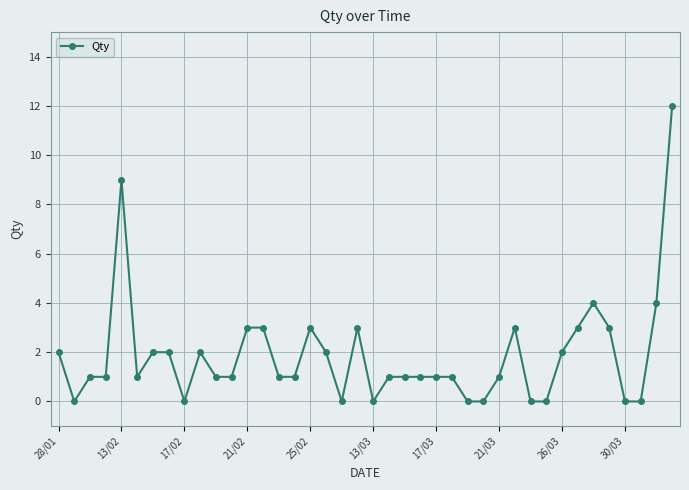

Count the number of data series in this chart.

1